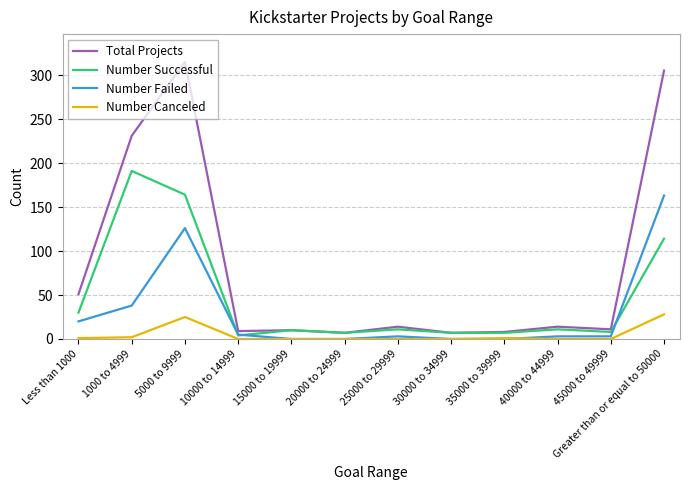

What is the sum of the Number Failed values at 40000 to 44999 and 25000 to 29999?

6